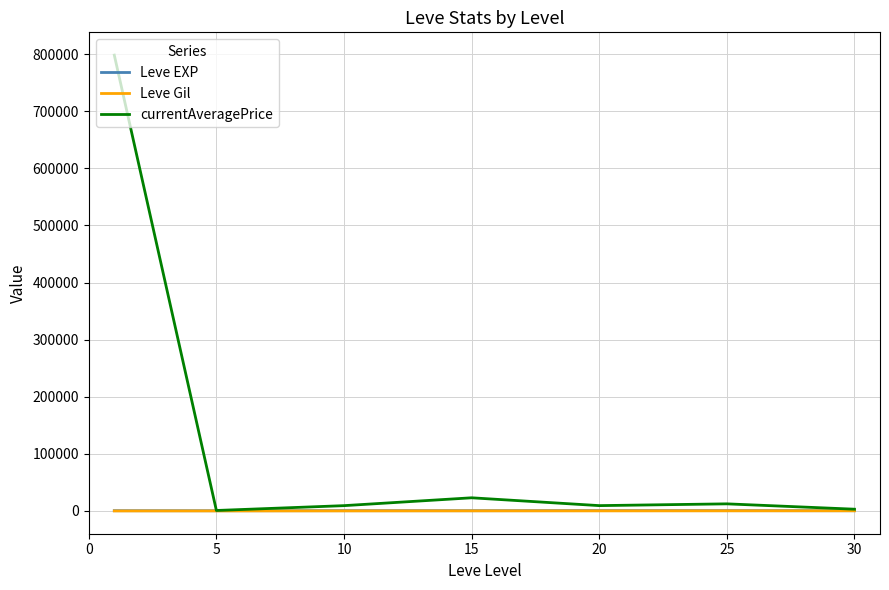

What is the greatest value displayed?

798263.0